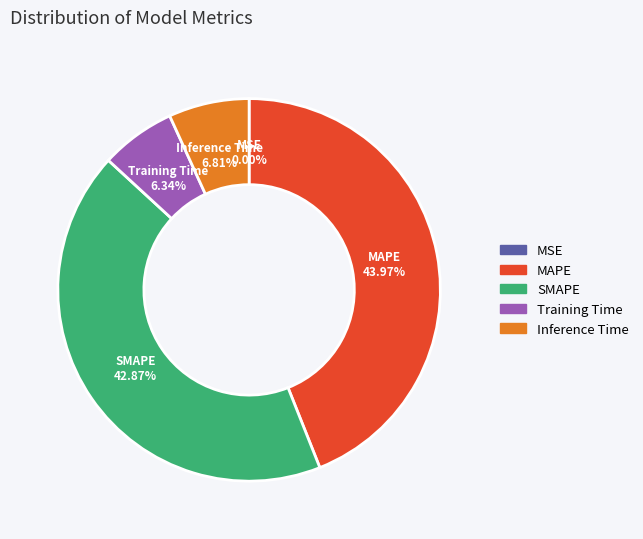

Do Training Time and Inference Time together represent more than half of the pie?

No